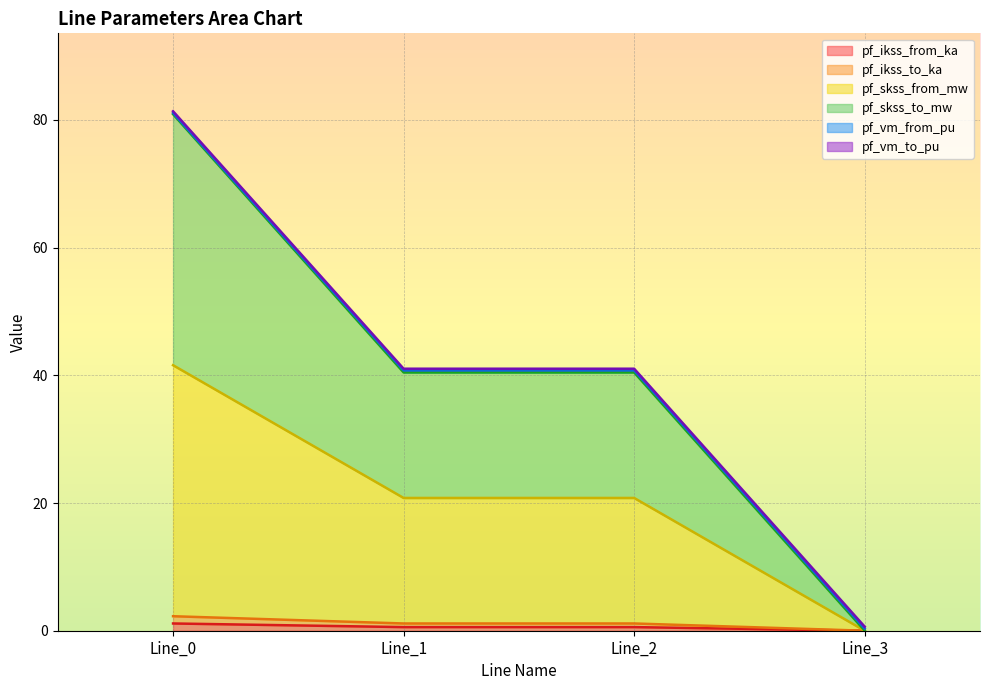

True or false: pf_skss_from_mw and pf_ikss_from_ka cross at least once.

False